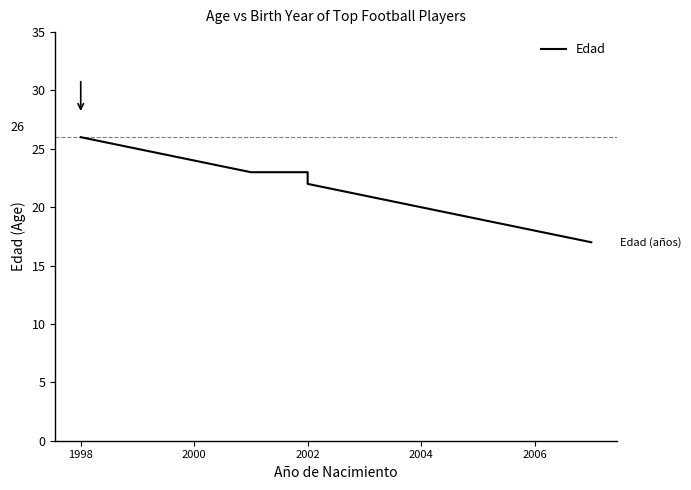

What is the smallest value displayed?

17